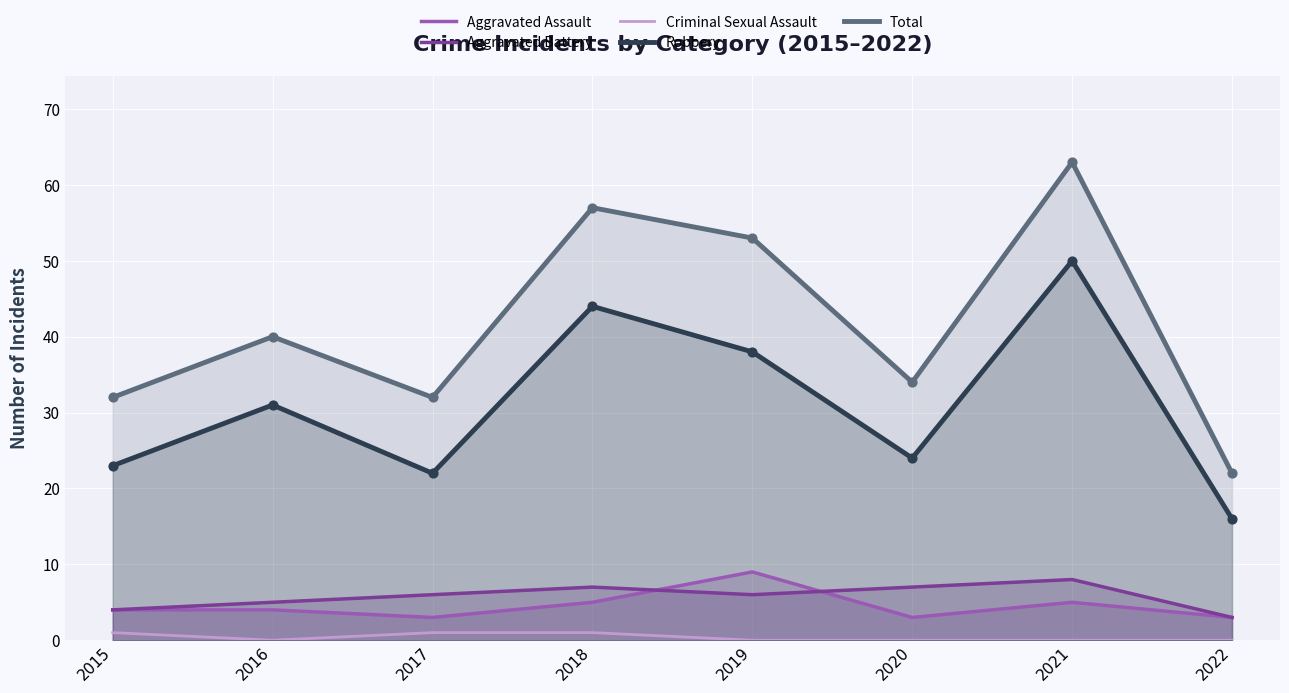

Which series reaches the minimum Y coordinate?

Criminal Sexual Assault